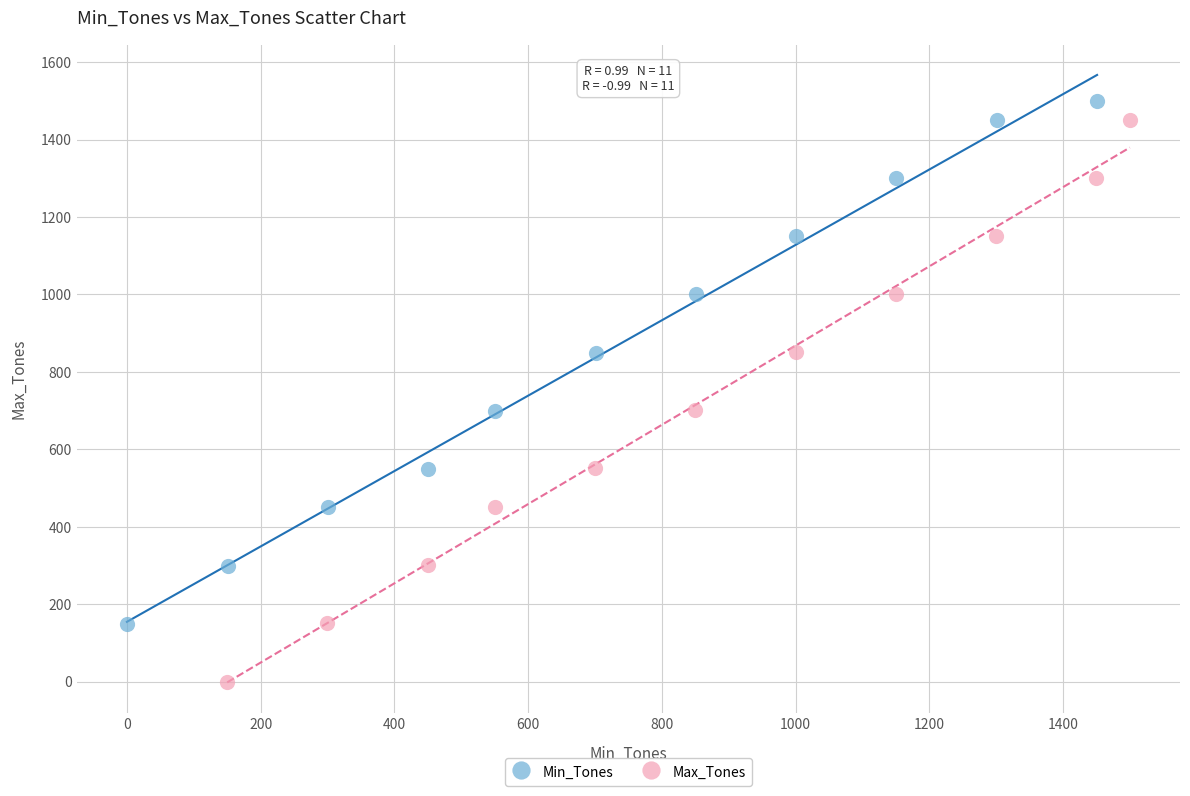

Which series has the widest spread of Y values?

Max_Tones